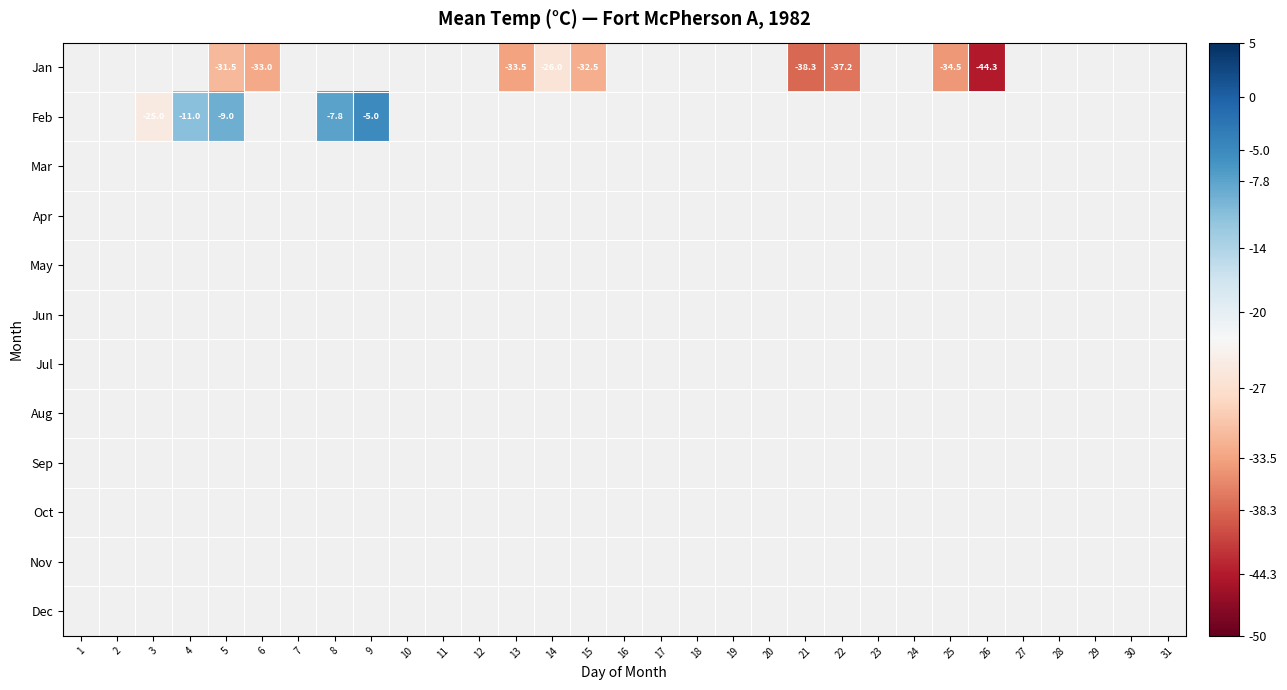

Rank the series at 1 from lowest to highest value.

Jan, Feb, Mar, Apr, May, Jun, Jul, Aug, Sep, Oct, Nov, Dec